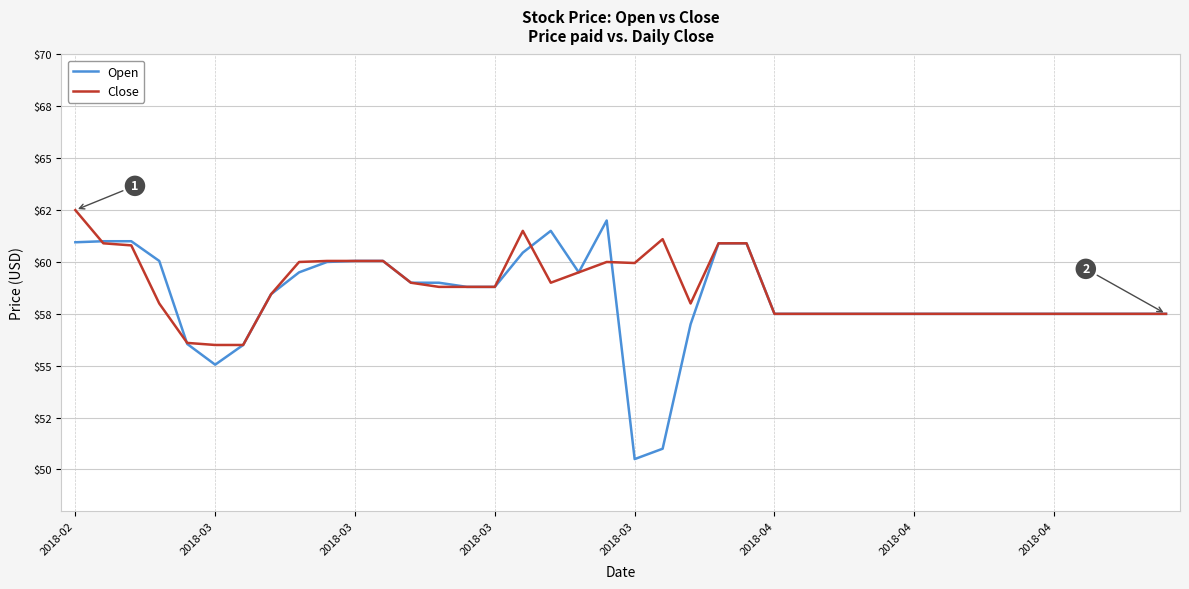

What are all the series names shown in the legend?

Open, Close